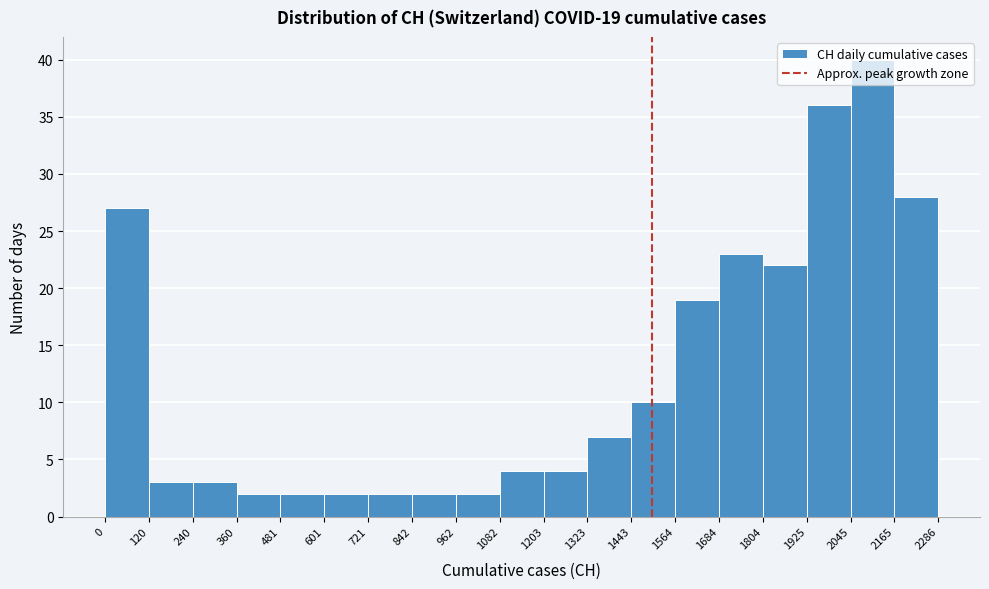

Which range on the x-axis has the tallest bar?

2045 to 2165